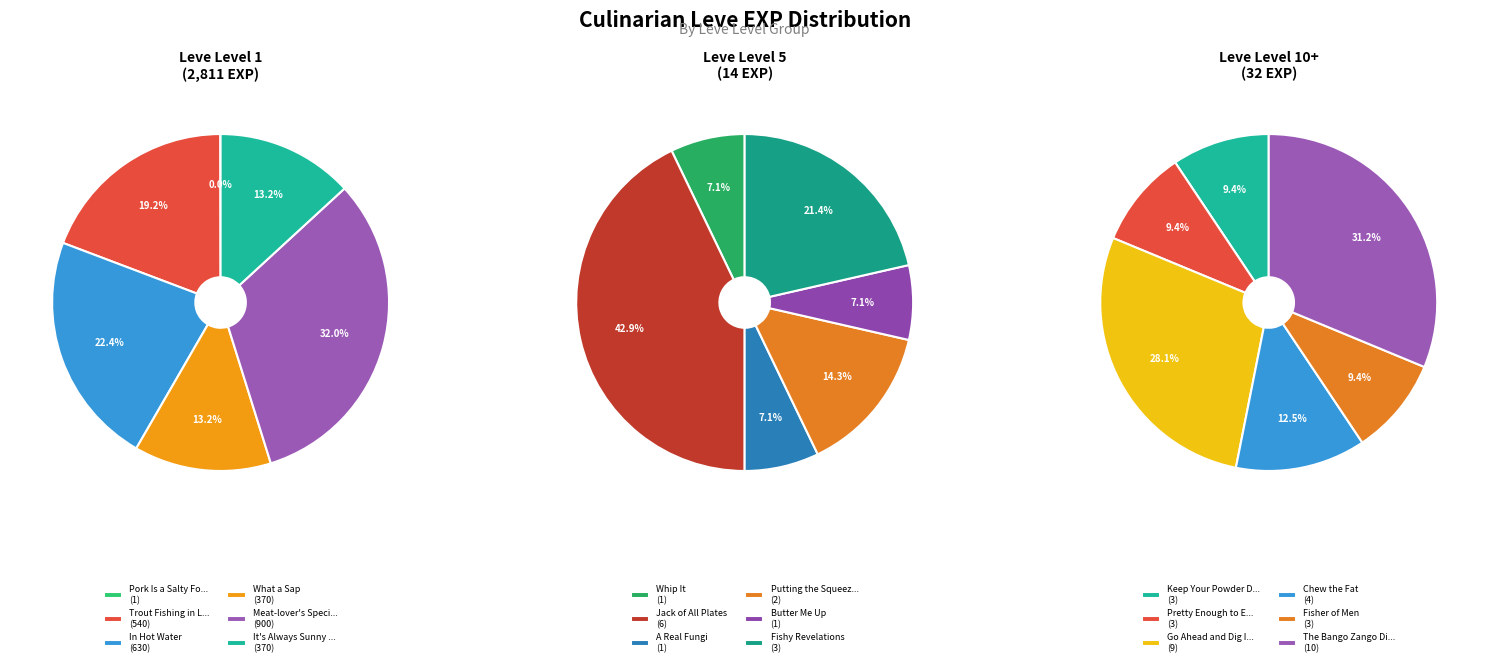

Is there any slice that represents more than half of the pie?

No